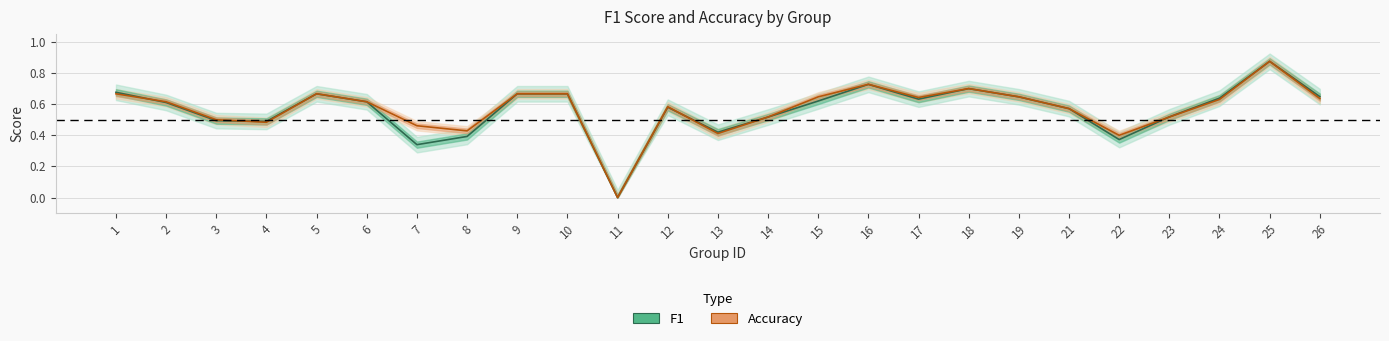

Where do accuracy and f1 first cross each other?

1 and 2